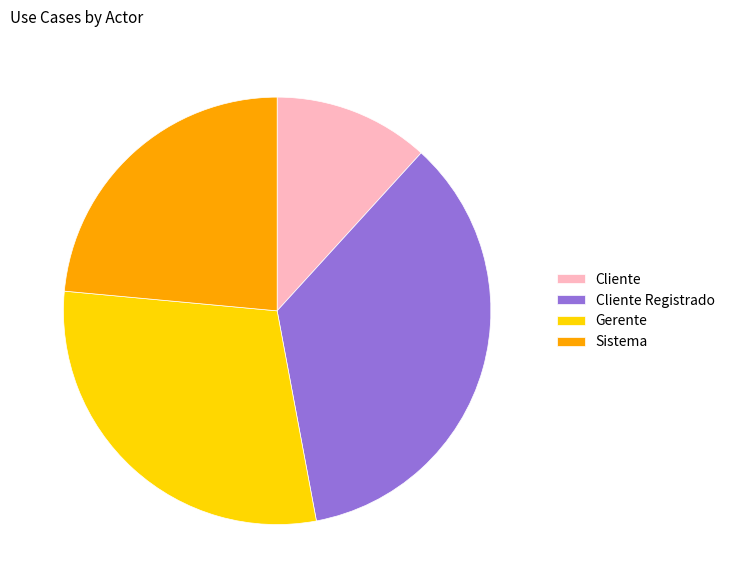

Rank the categories by value from lowest to highest.

Cliente, Sistema, Gerente, Cliente Registrado